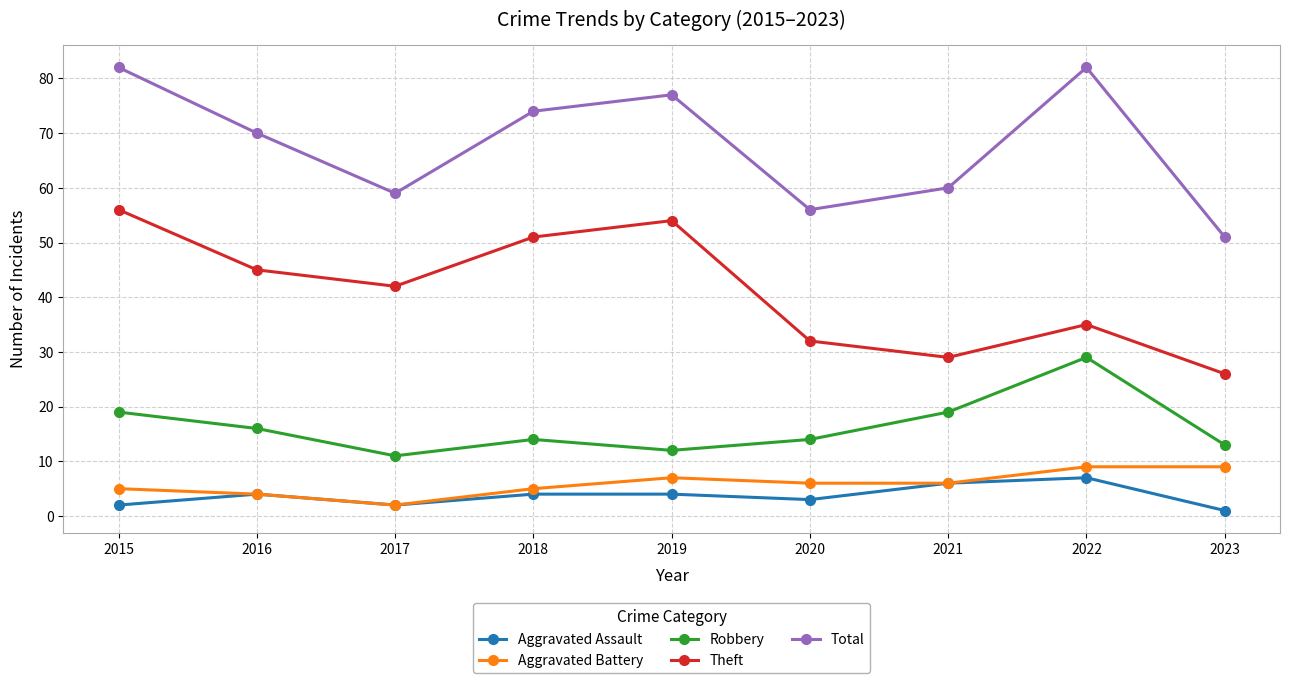

What is the value of the Robbery point at the 8th from the left?

29